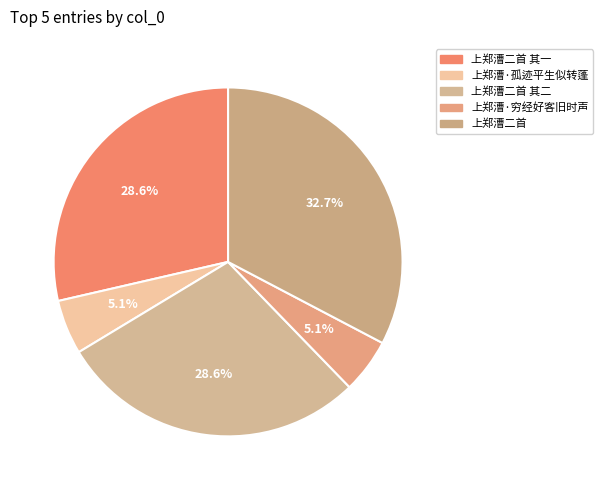

How many slices are in this pie chart?

5